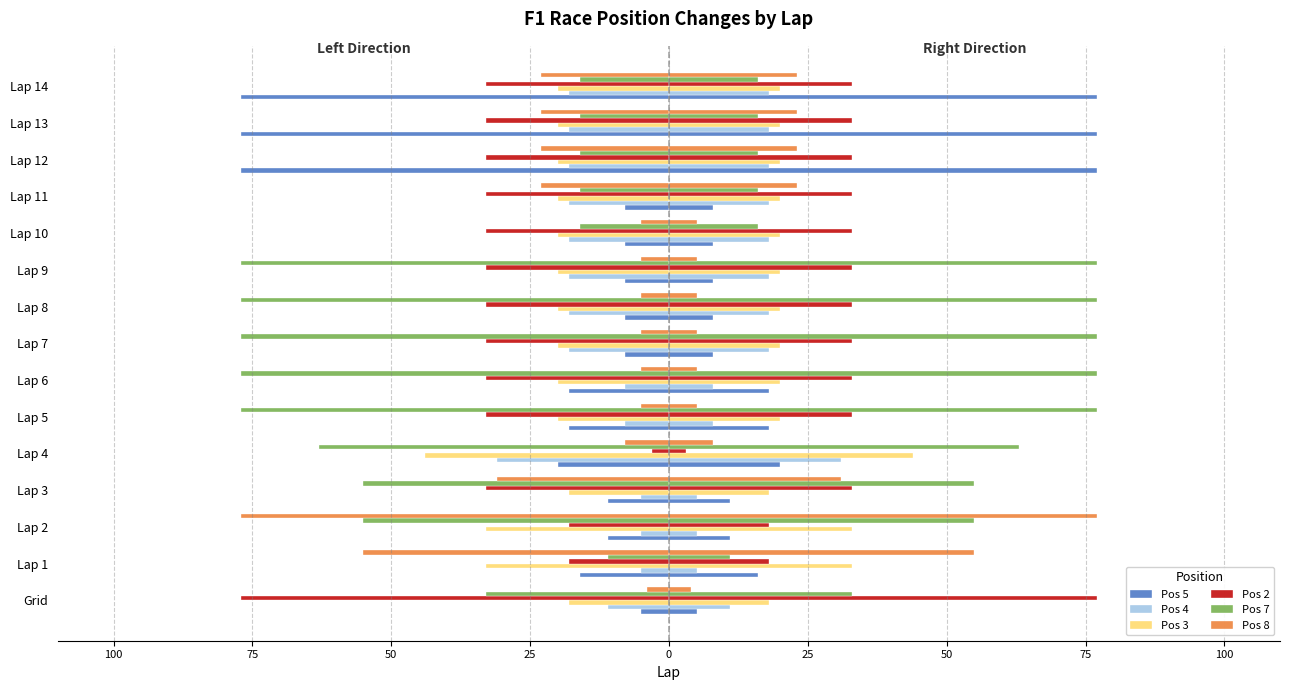

Count the number of data series in this chart.

6